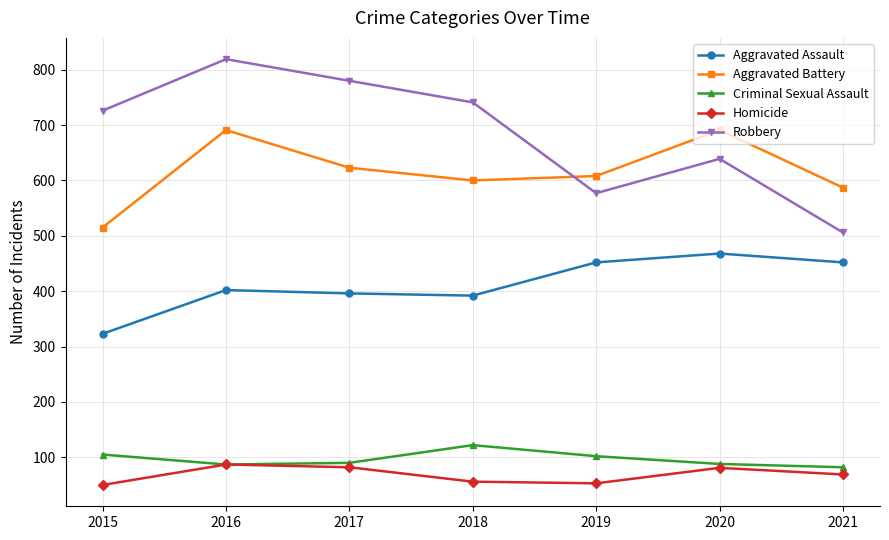

How many categories are shown in the chart?

7